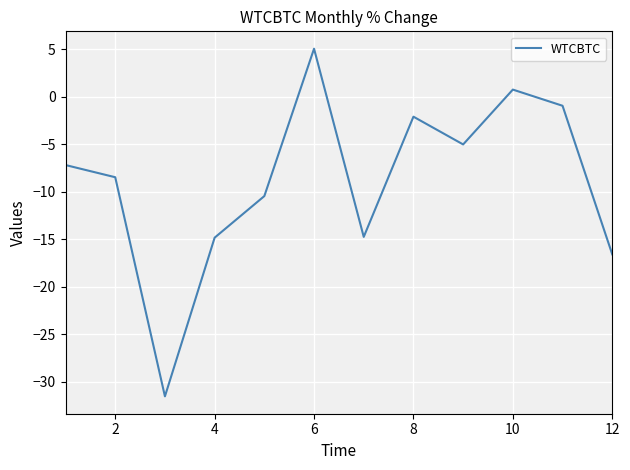

What is the difference between the maximum and minimum values?

36.6